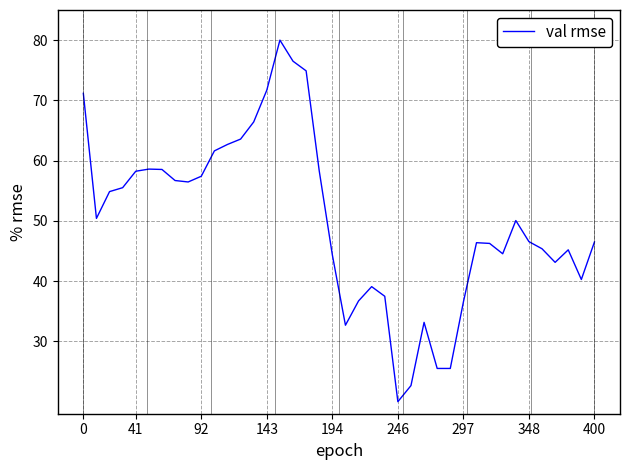

Does the chart have visible grid lines?

Yes